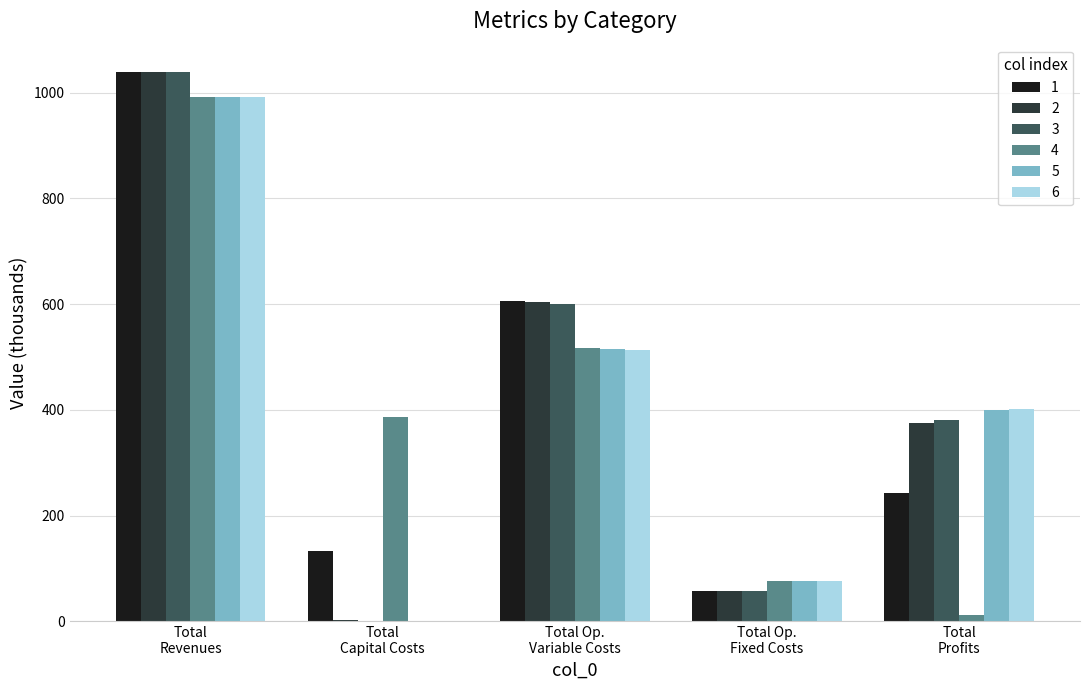

What is the sum of all 5 values?

1985.3